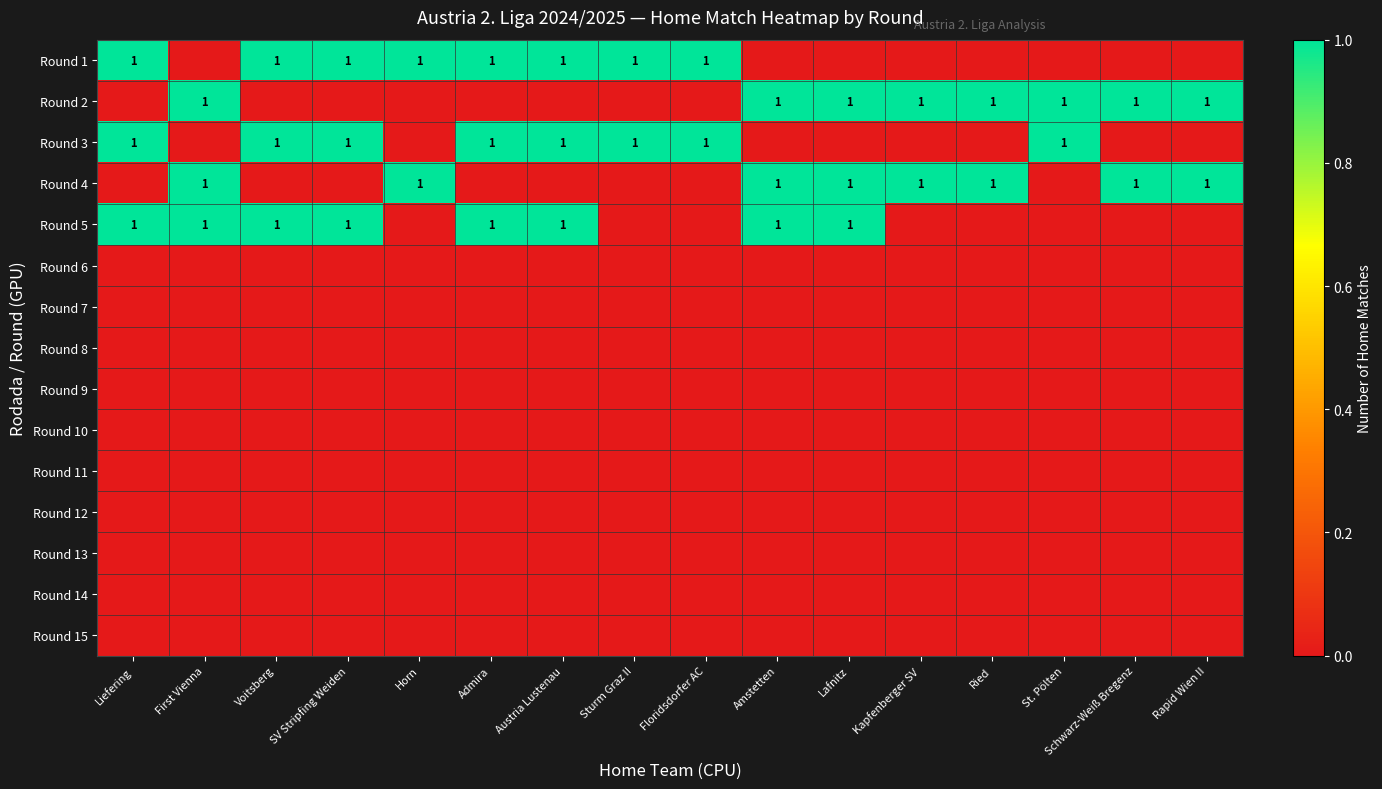

True or false: Round 4 has a value of 2 at Horn.

False